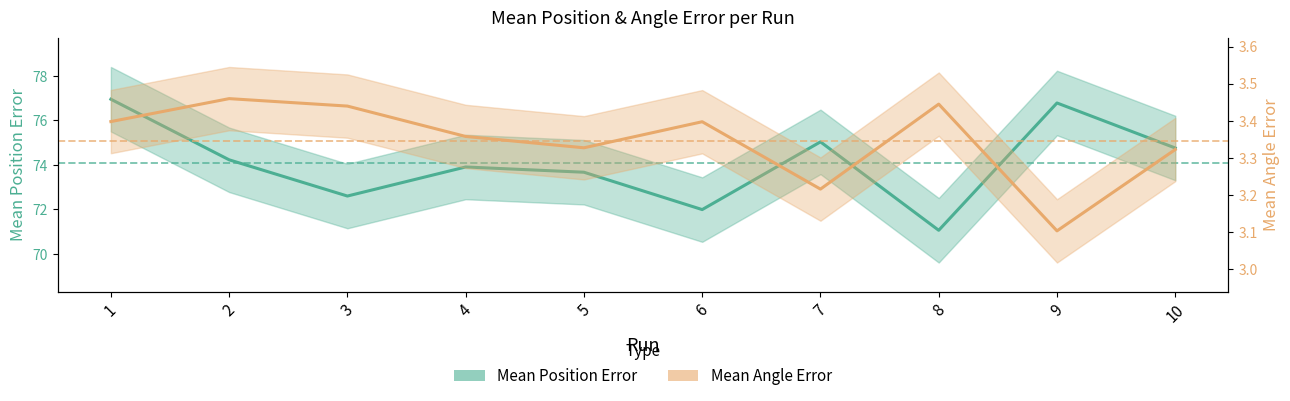

Reading left to right, what are all the values shown in this chart?

Mean Position Error: 77.0	74.2	72.6	73.9	73.7	72.0	75.0	71.1	76.8	74.8
Mean Angle Error: 3.4	3.5	3.4	3.4	3.3	3.4	3.2	3.4	3.1	3.3